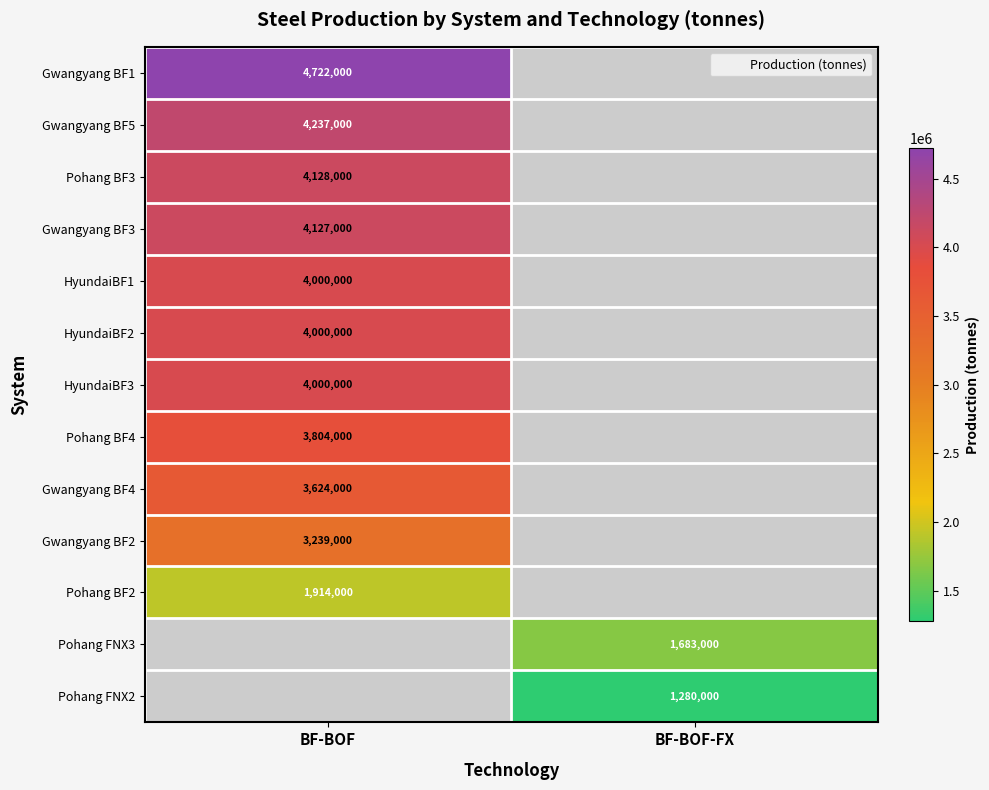

Which has a higher value, BF-BOF-FX or BF-BOF?

BF-BOF